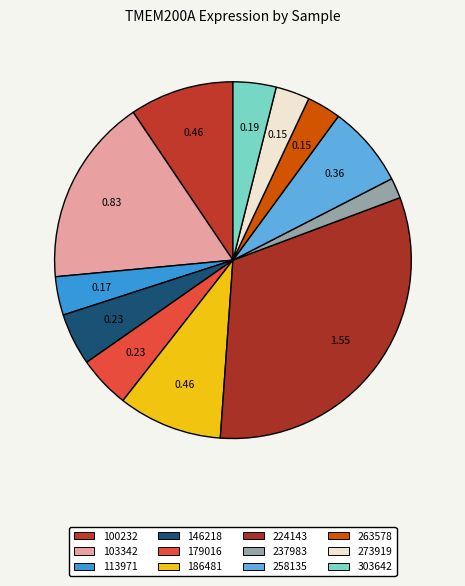

Does 186481 represent more than half of the total?

No